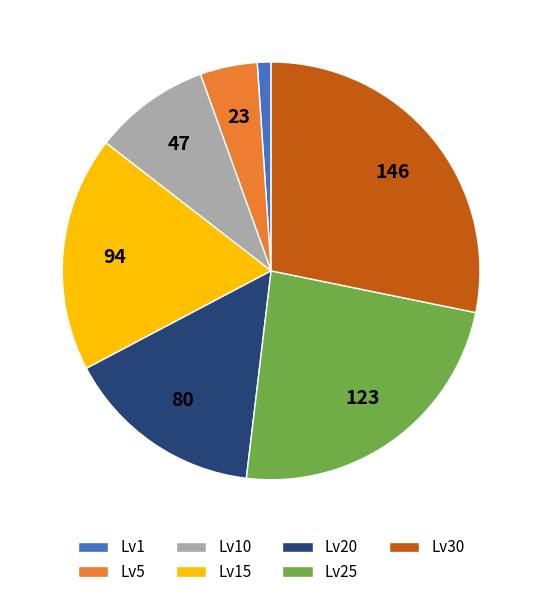

Is there a majority slice in this chart?

No